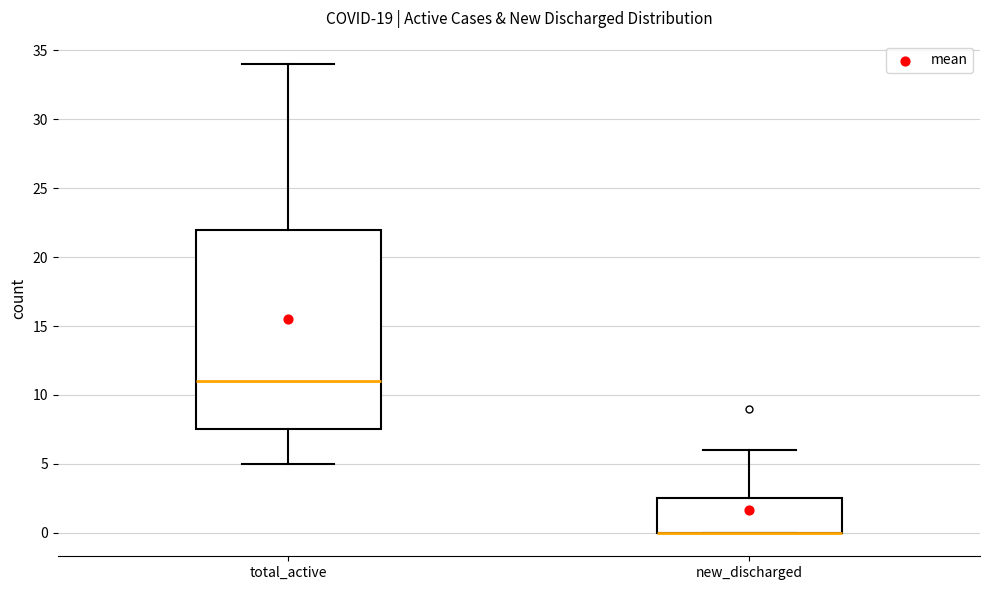

Reading left to right, transcribe this box plot: for each box, give where its median line is, the range the box spans, and where its two whiskers end, as read against the y-axis. The values are not printed on the chart, so give them approximately, as read against the axis.

total_active: median 11.0, box 7.5 to 22.0, whiskers 5.0 to 34.0
new_discharged: median 0.0 (drawn on the box's lower edge), box 0.0 to 2.5, whiskers 0.0 to 6.0